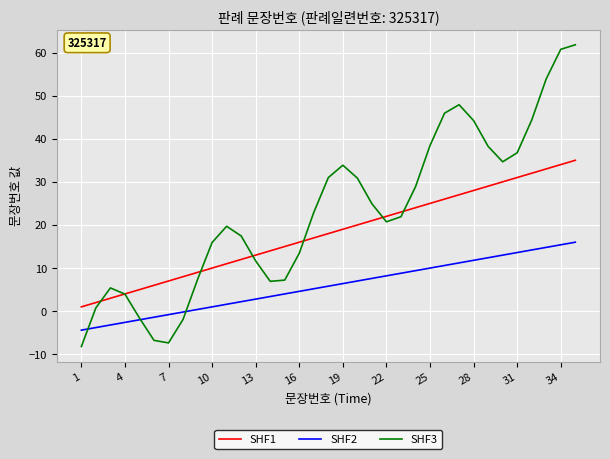

Which series has the largest total across all categories?

SHF3